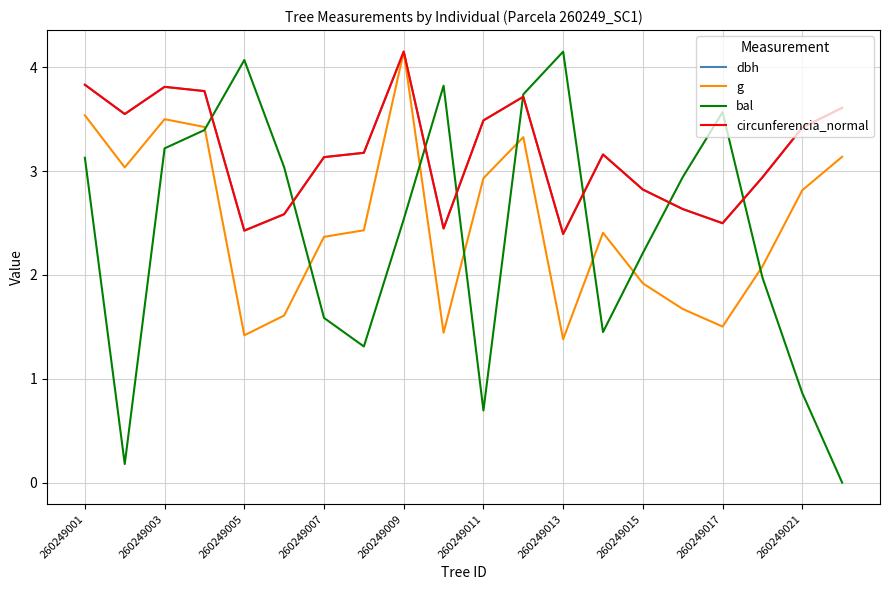

Which series has the widest spread of values?

bal